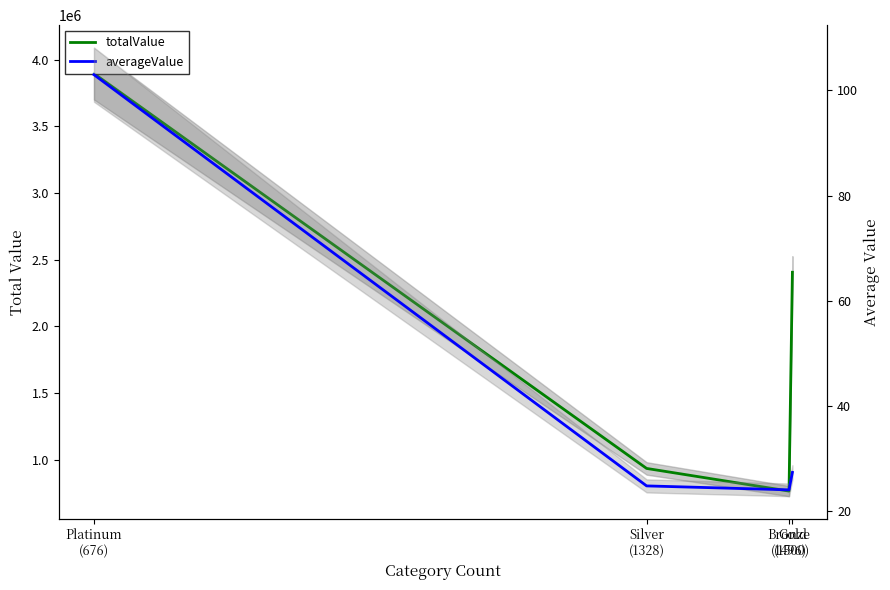

Reading right to left, what are all the values shown in this chart?

totalValue: Gold
(1500)=2406508.0	Bronze
(1496)=764936.1	Silver
(1328)=934787.8	Platinum
(676)=3896873.0
averageValue: Gold
(1500)=27.4	Bronze
(1496)=24.1	Silver
(1328)=24.8	Platinum
(676)=103.0